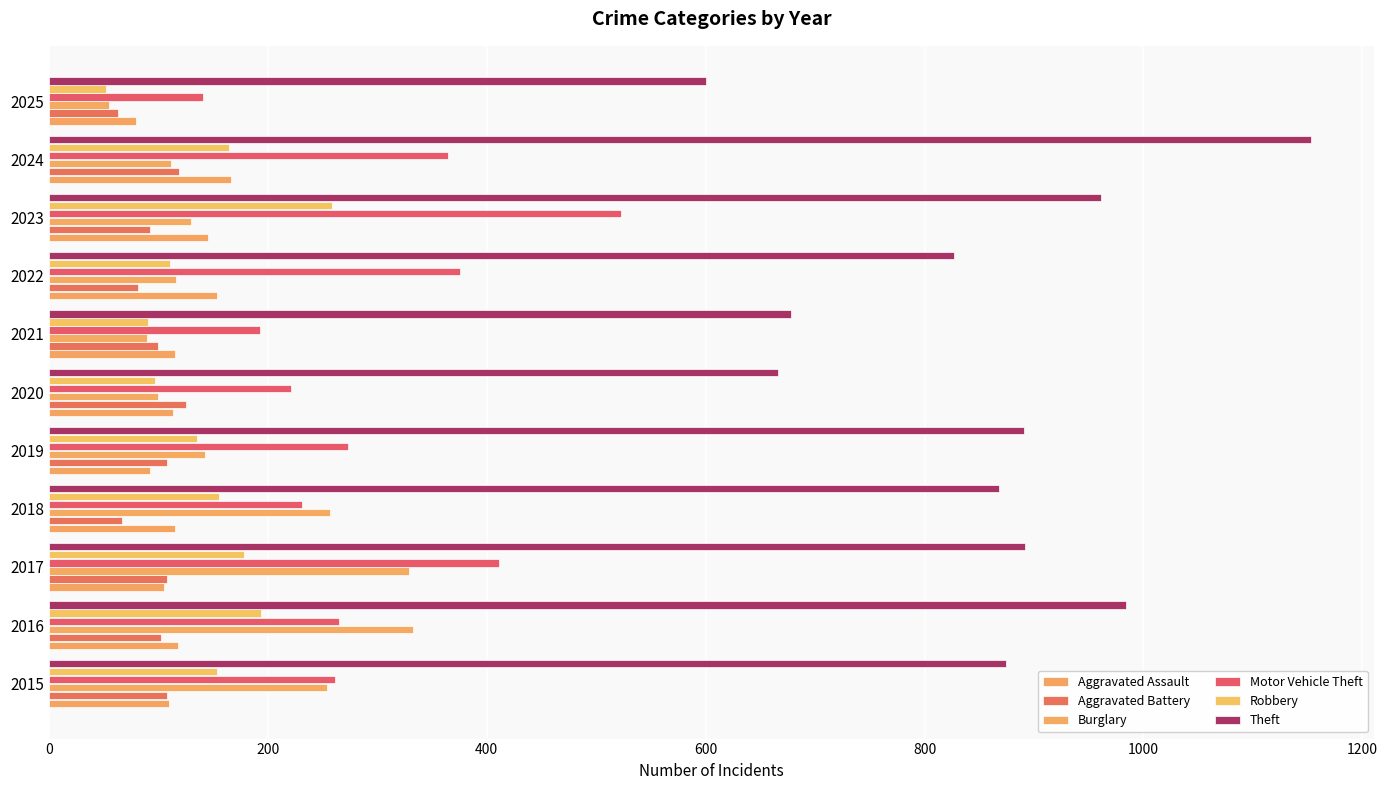

How many values in the Robbery series are below 154?

5